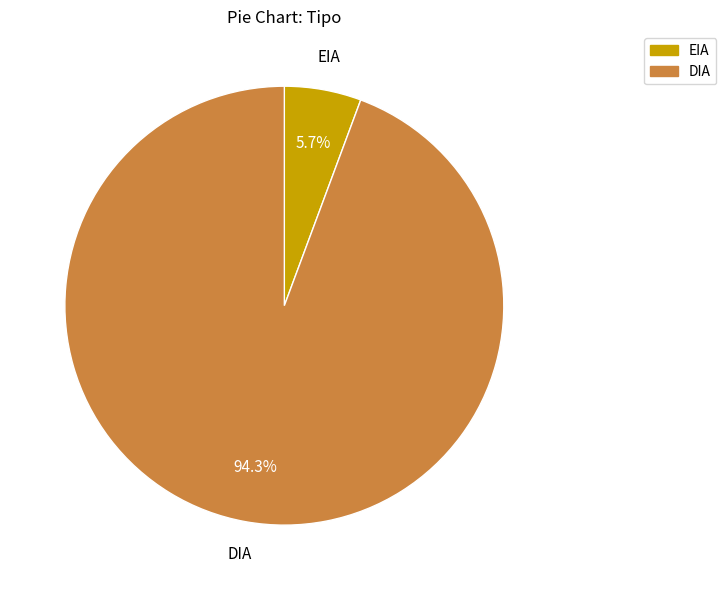

How much of the chart is everything except DIA?

5.7%